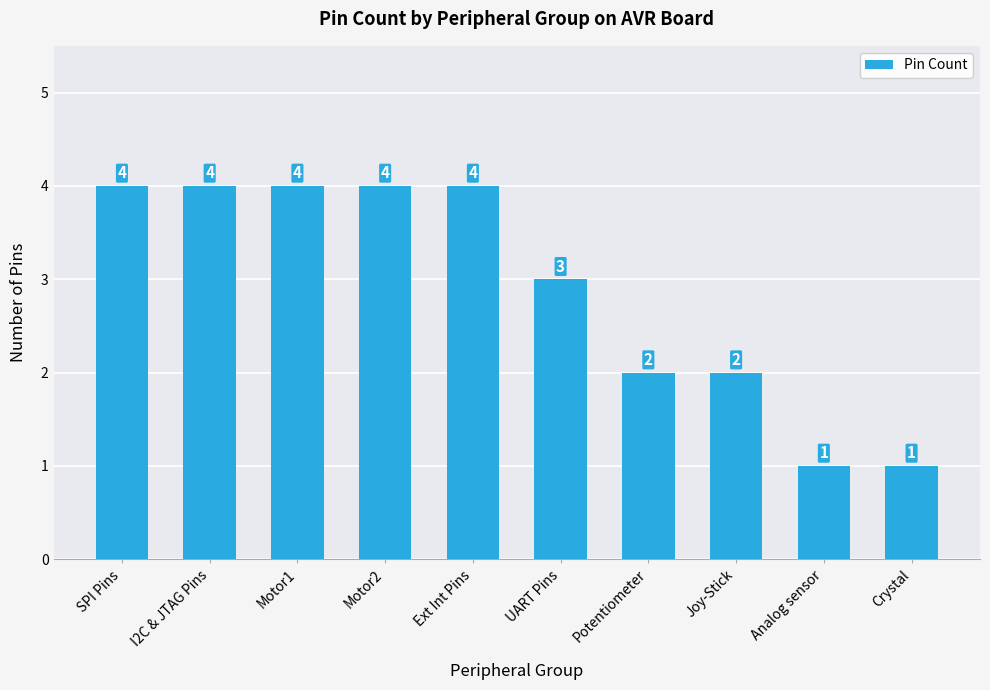

Reading left to right, transcribe all the data shown in this chart.

SPI Pins=4	I2C & JTAG Pins=4	Motor1=4	Motor2=4	Ext Int Pins=4	UART Pins=3	Potentiometer=2	Joy-Stick=2	Analog sensor=1	Crystal=1